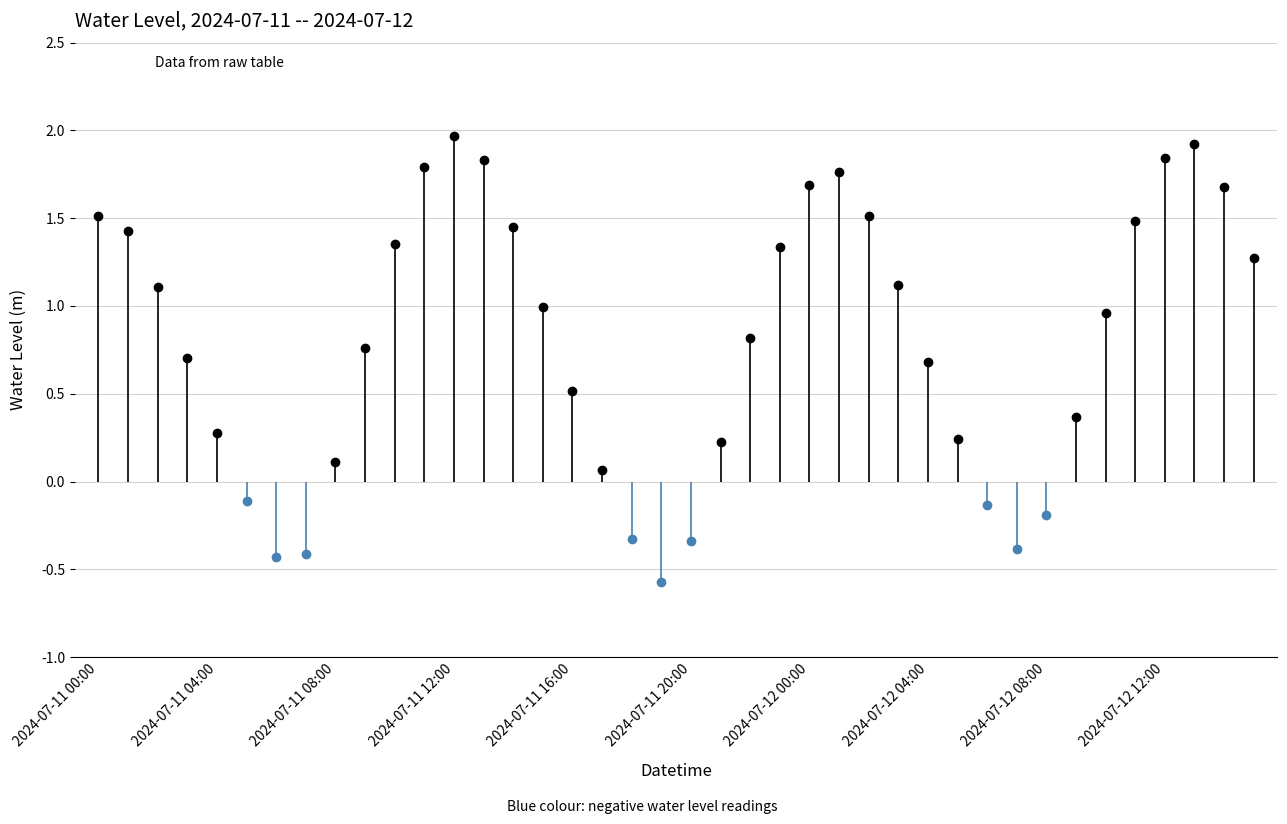

At which category does the data reach its first local valley?

2024-07-11 06:00